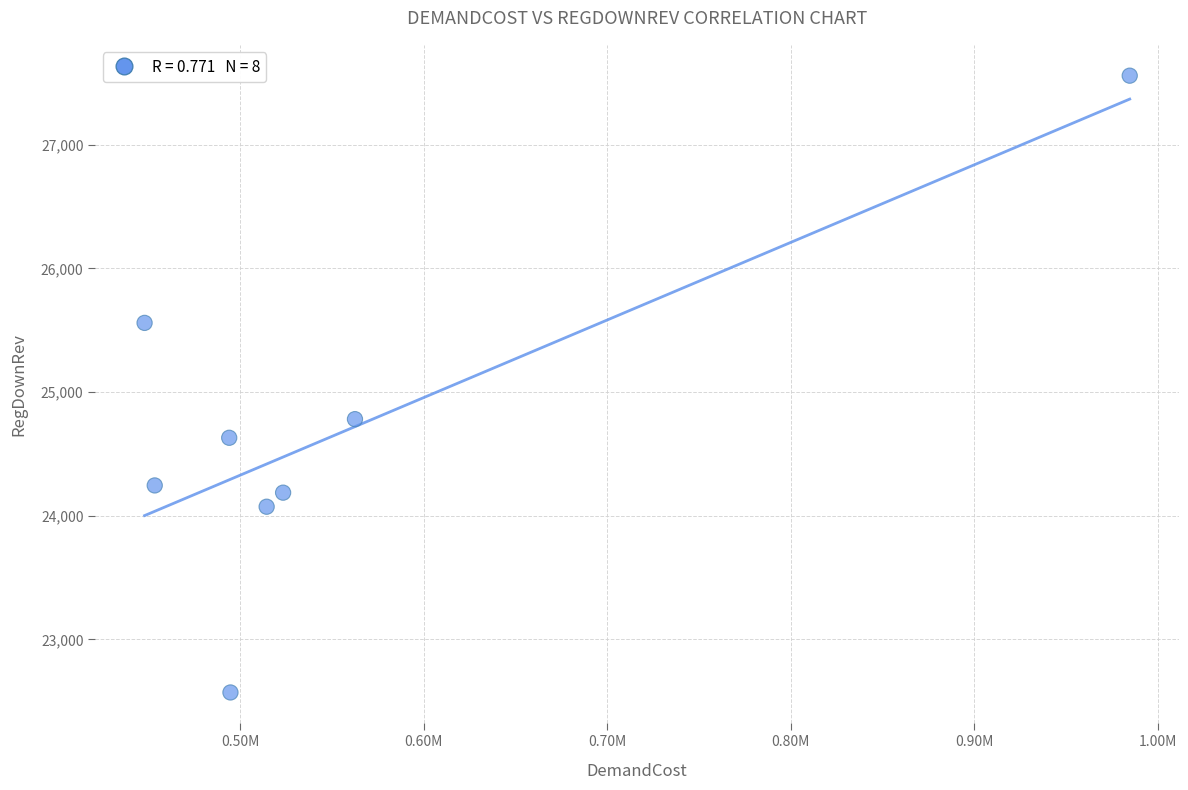

What is the average X value?

559494.9